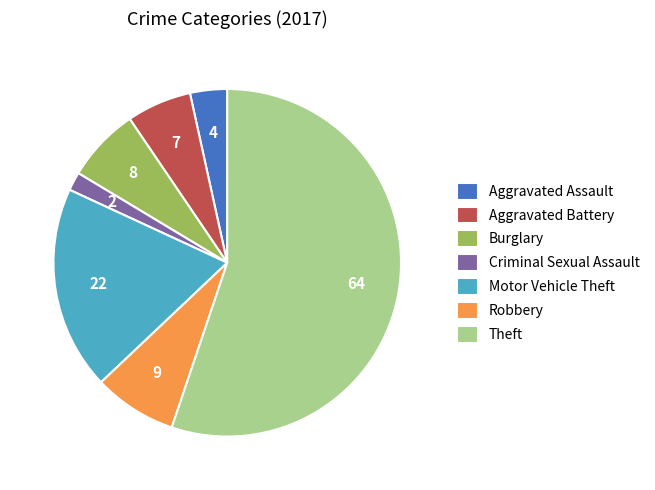

Which has a higher value, Theft or Robbery?

Theft